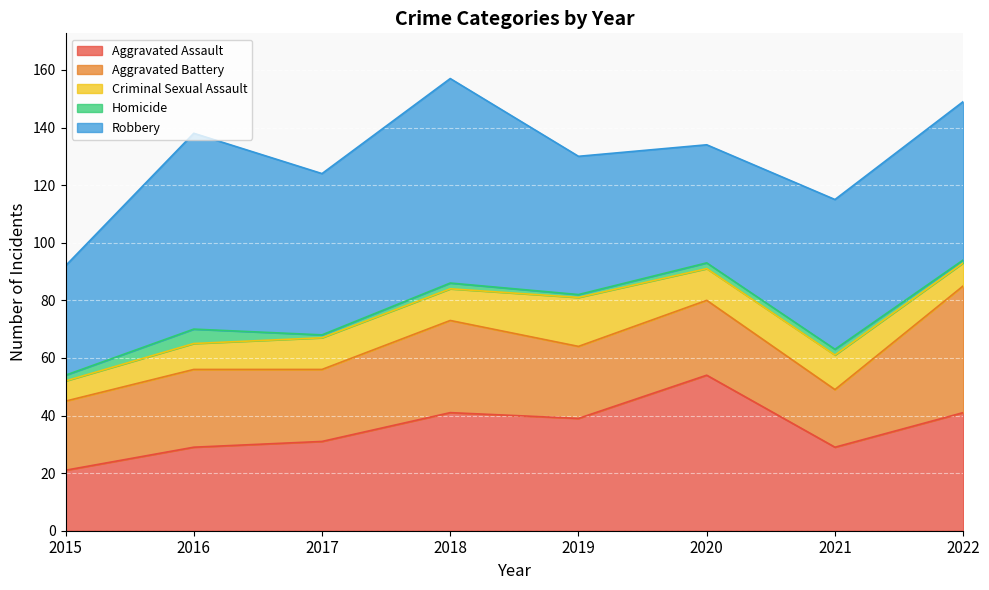

At how many categories does at least one series exceed 3?

8